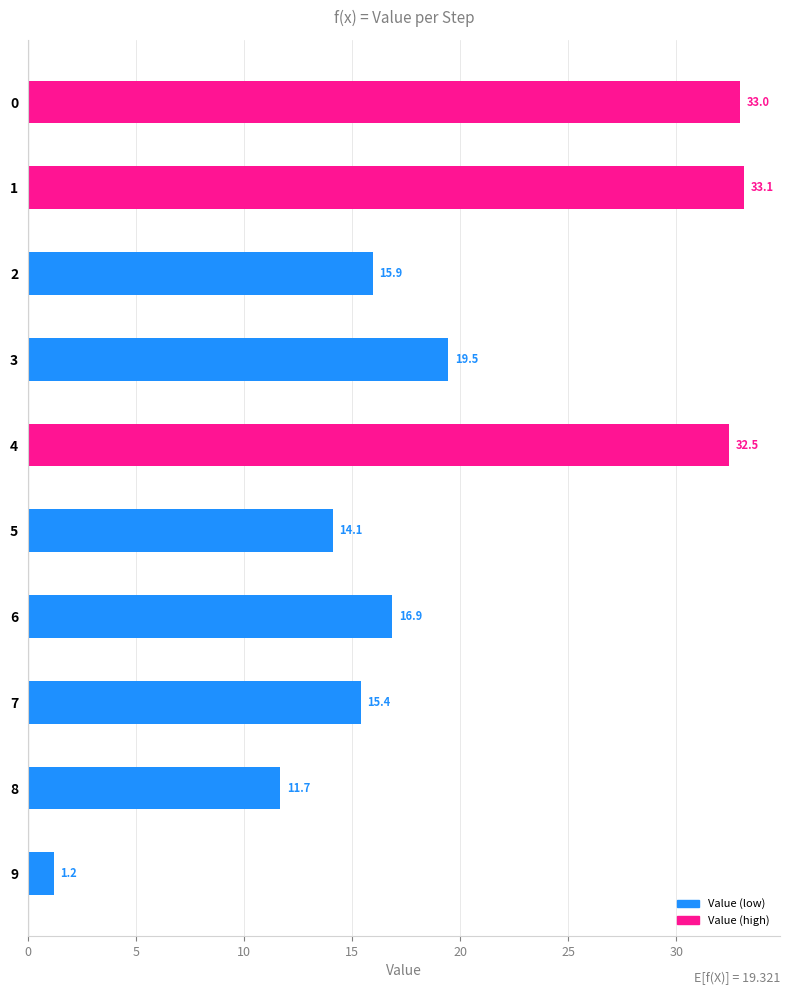

Is it true that the value at 8 is 11.7?

True